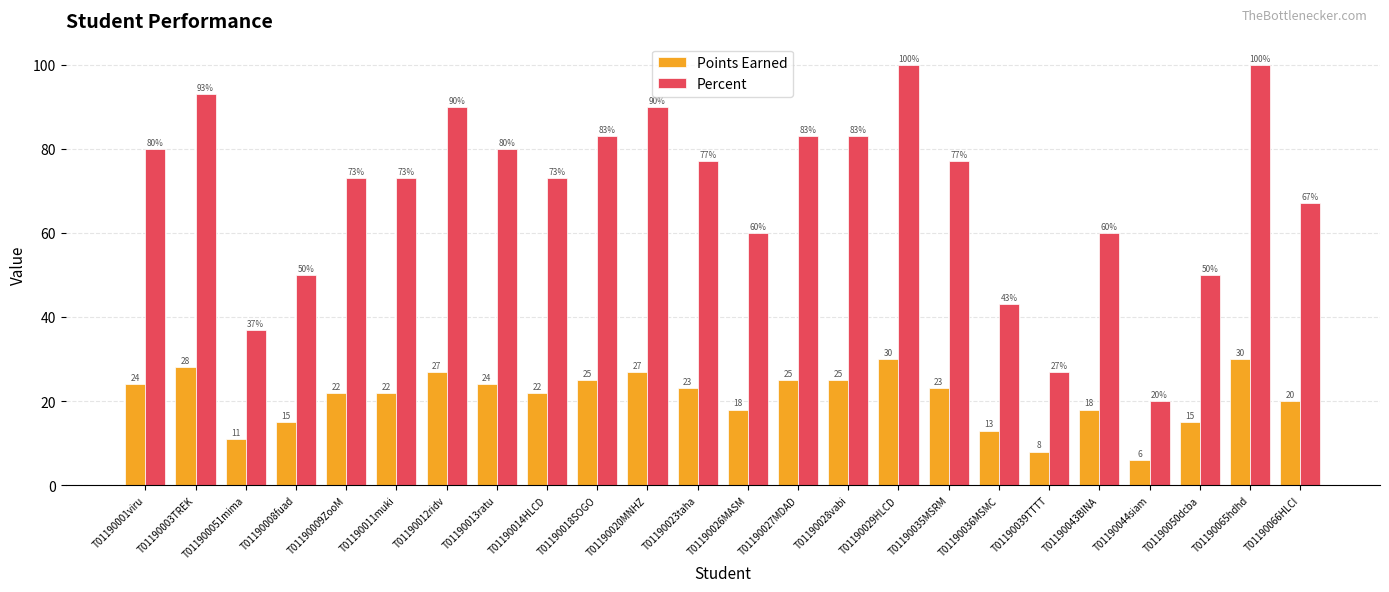

Is the value of Points Earned at T011900051mima greater than the value of Percent at T01190009ZooM?

No